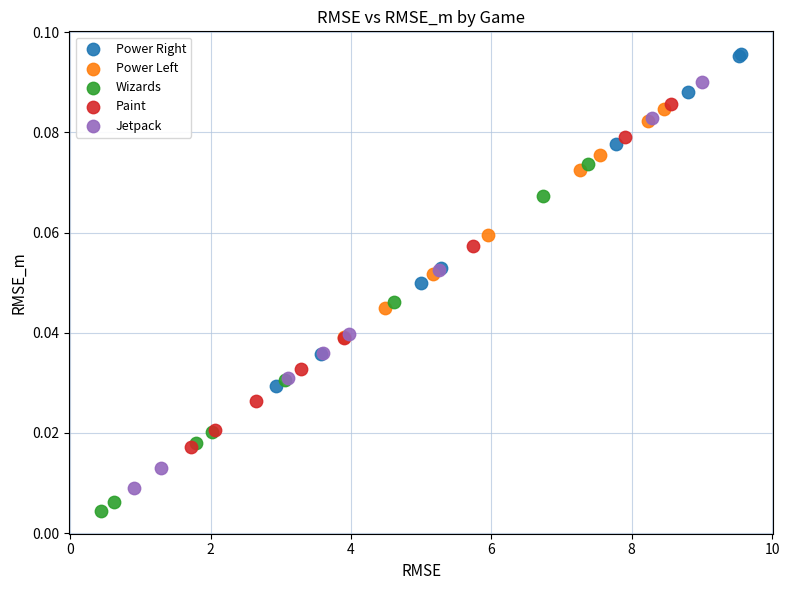

Which series reaches the maximum Y coordinate?

Power Right